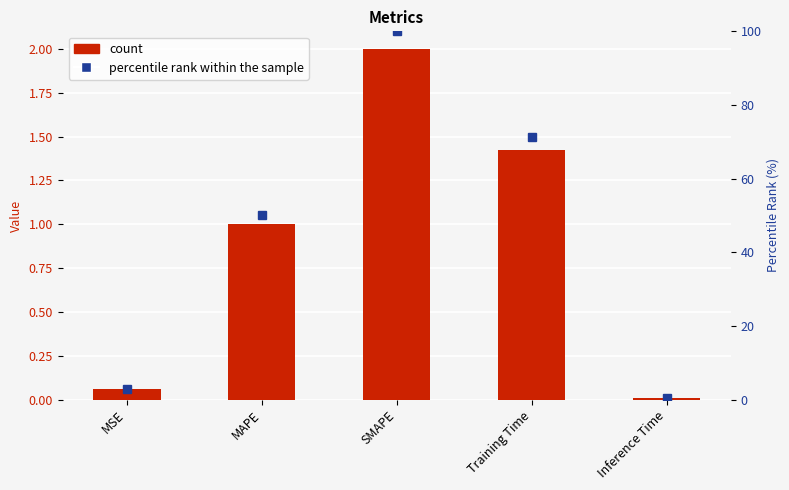

Rank the categories by value from lowest to highest.

Inference Time, MSE, MAPE, Training Time, SMAPE